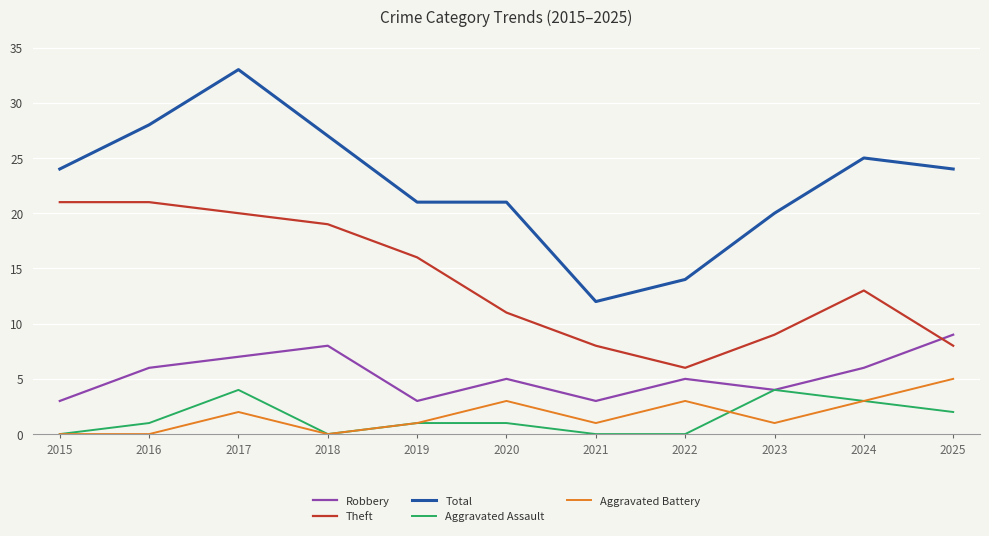

True or false: Aggravated Battery and Robbery cross at least once.

False